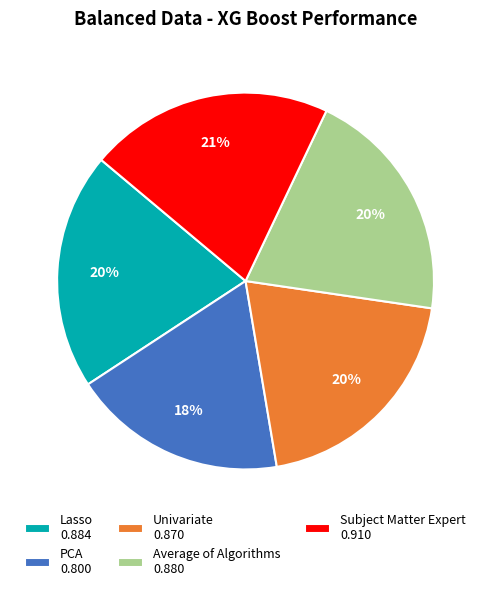

Is the sum of Subject Matter Expert 0.910 and PCA 0.800 greater than half?

No